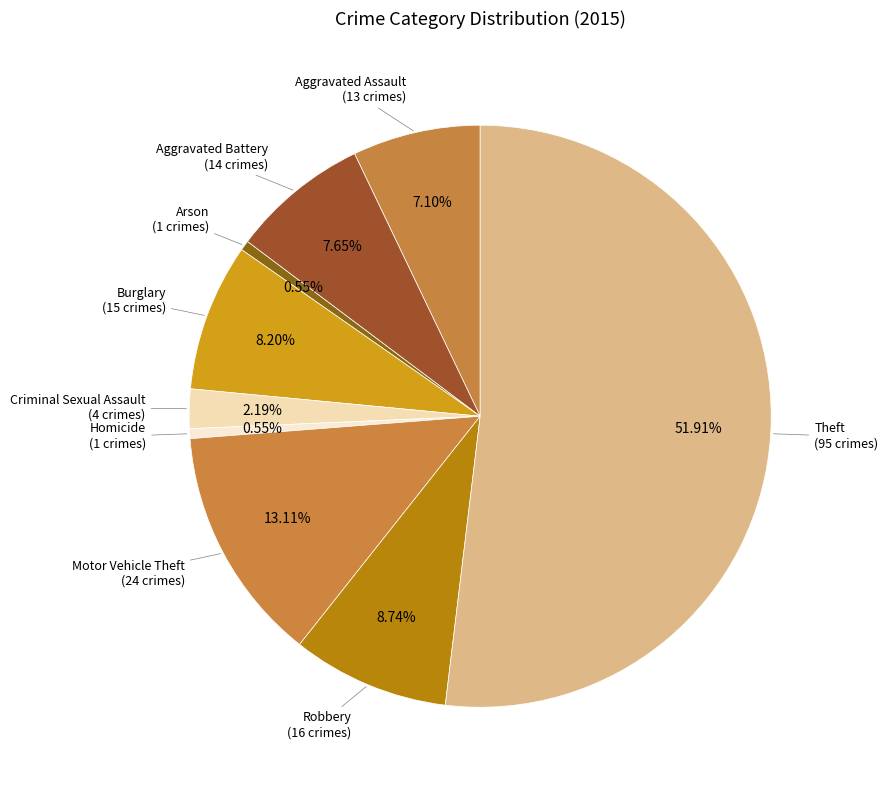

Count the number of slices in the pie.

9